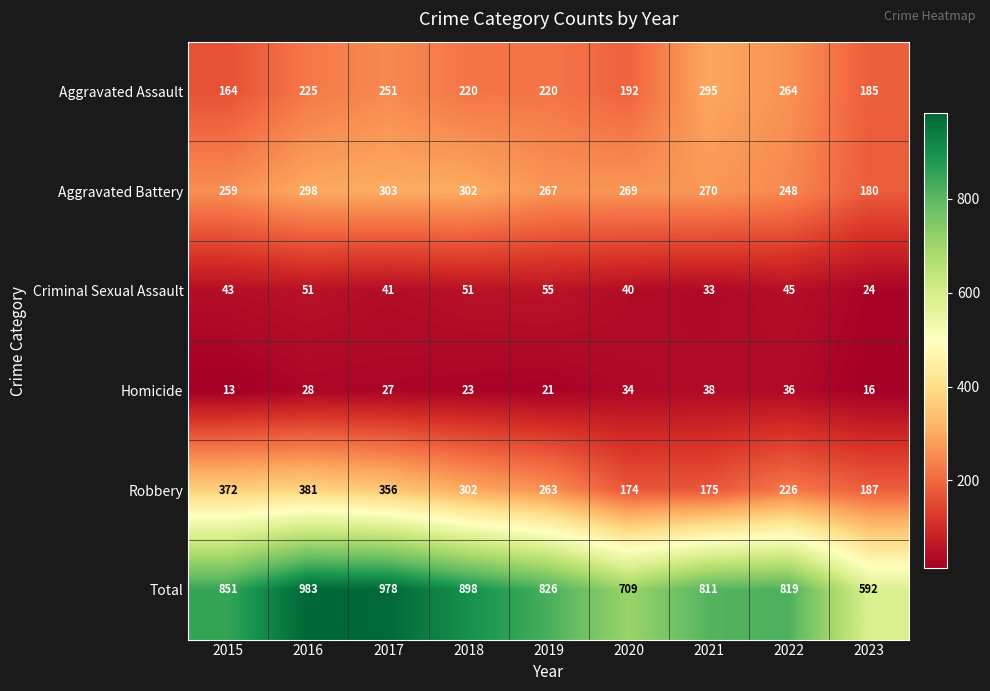

What is the total value across all series at 2015?

1702